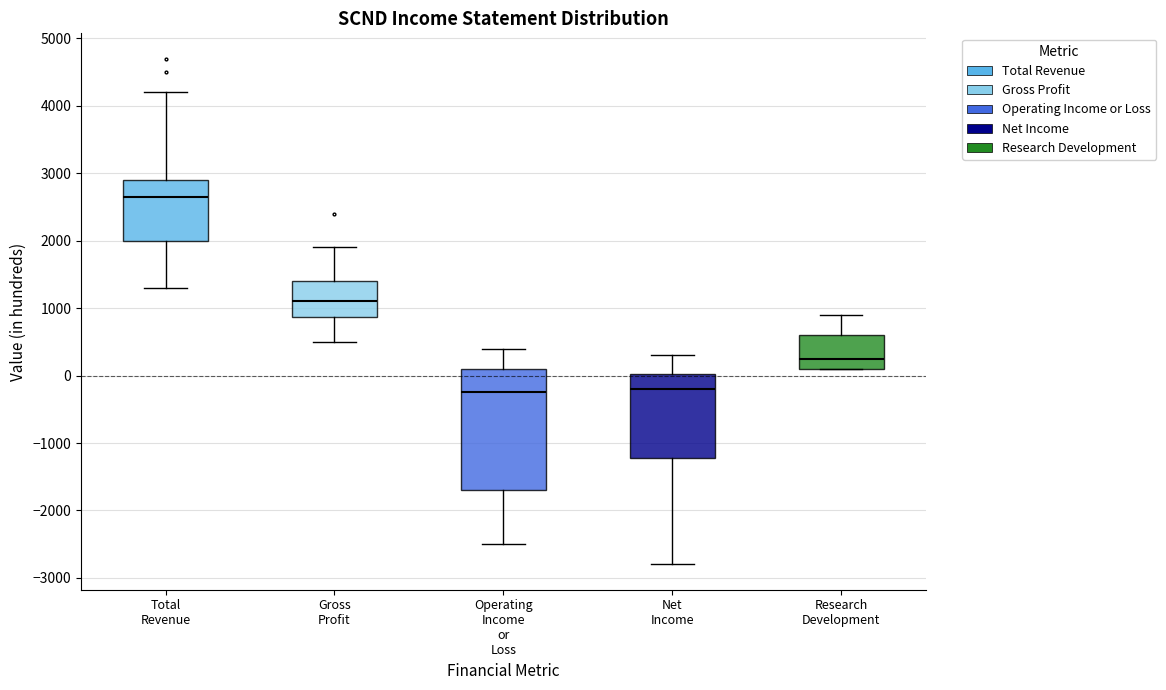

Reading left to right, read every box against the y-axis: the position of its median line, the range the box covers, and the ends of its whiskers. The values are not printed on the chart, so give them approximately, as read against the axis.

Total Revenue: median 2700, box 2000 to 2900, whiskers 1300 to 4200
Gross Profit: median 1100, box 900 to 1400, whiskers 500 to 1900
Operating Income or Loss: median -200, box -1700 to 100, whiskers -2500 to 400
Net Income: median -200, box -1200 to 0, whiskers -2800 to 300
Research Development: median 300, box 100 to 600, whiskers 100 to 900